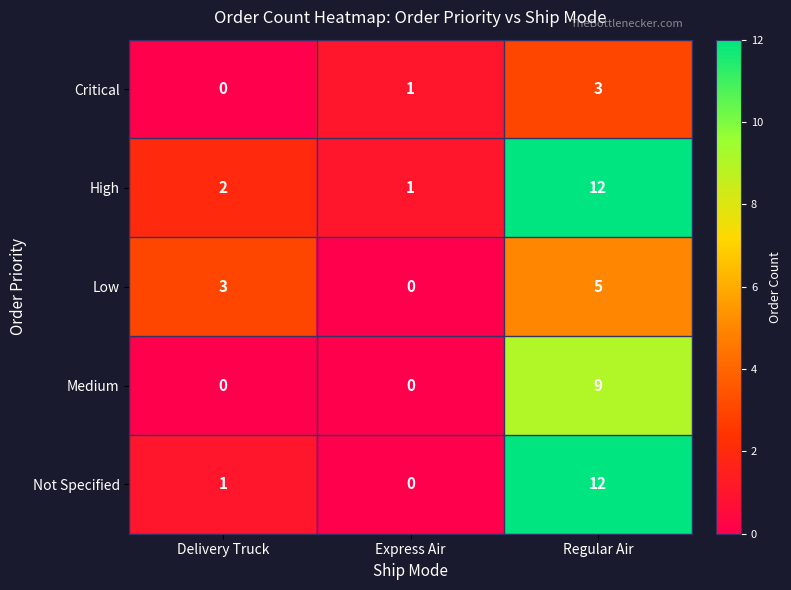

What is the sum of all High values?

15